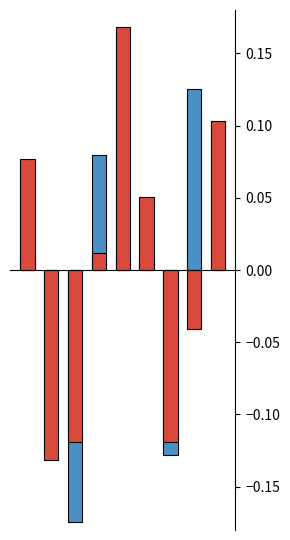

Which has a higher value, 5 or 7?

7